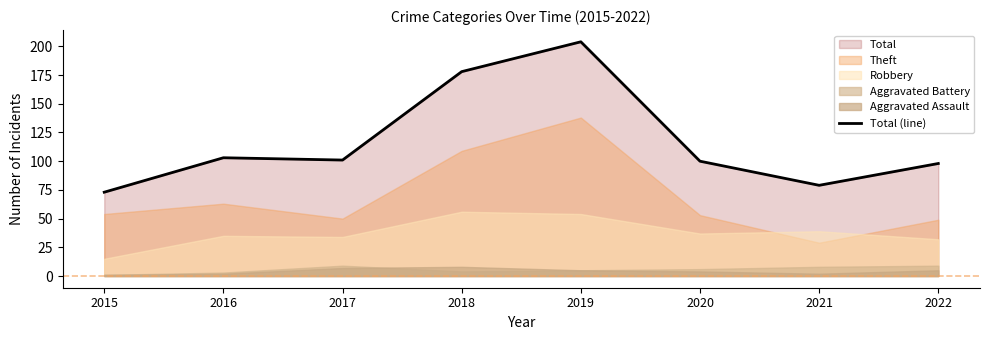

What is the difference between the values at 2019 and 2021?

125